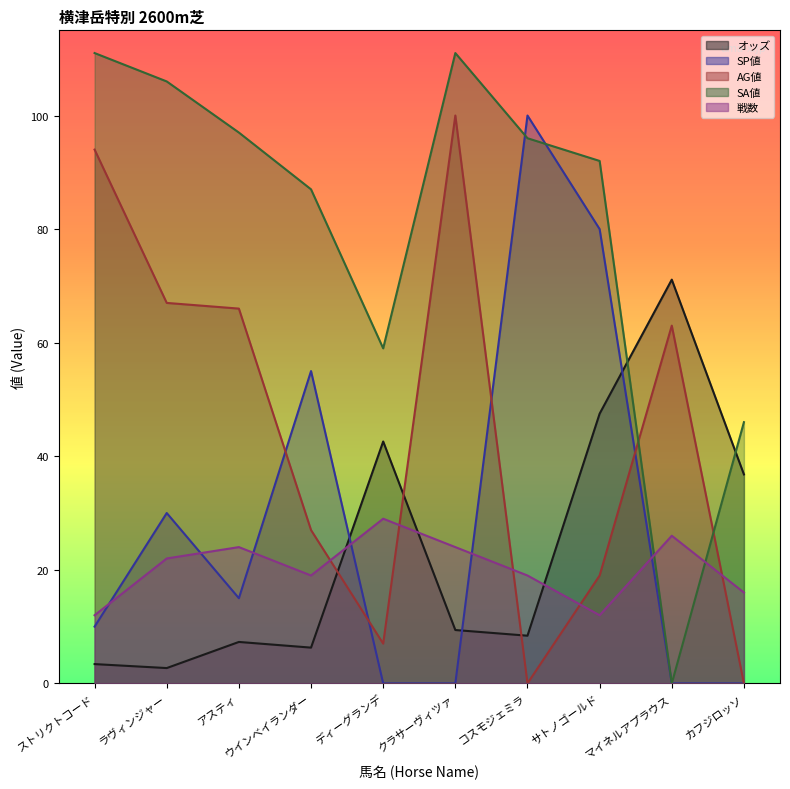

Is it true that オッズ equals 36.8 at カフジロッソ?

True